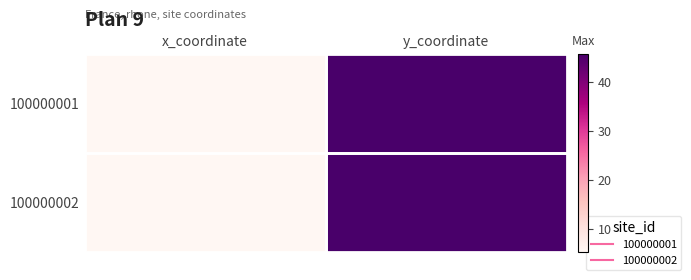

What is the total value across all series at y_coordinate?

91.7